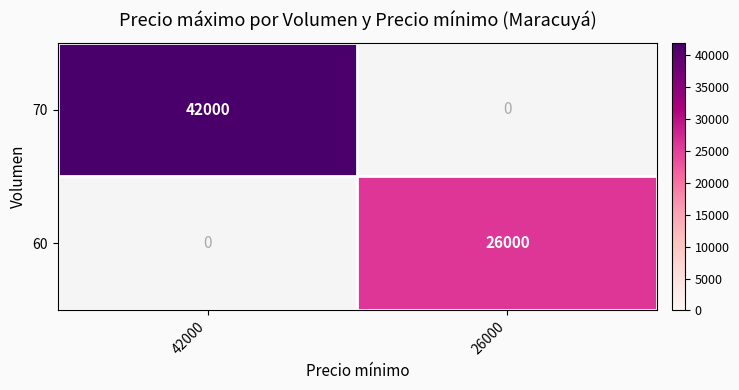

What is the greatest value displayed?

42000.0